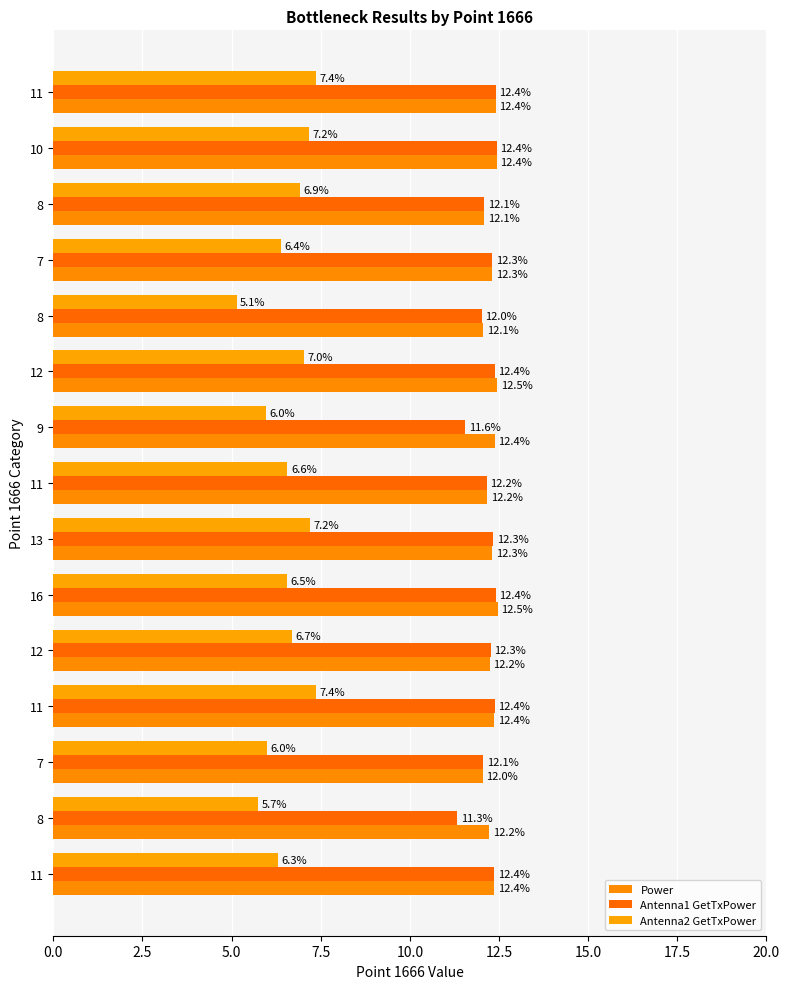

How many data points does each series have?

15